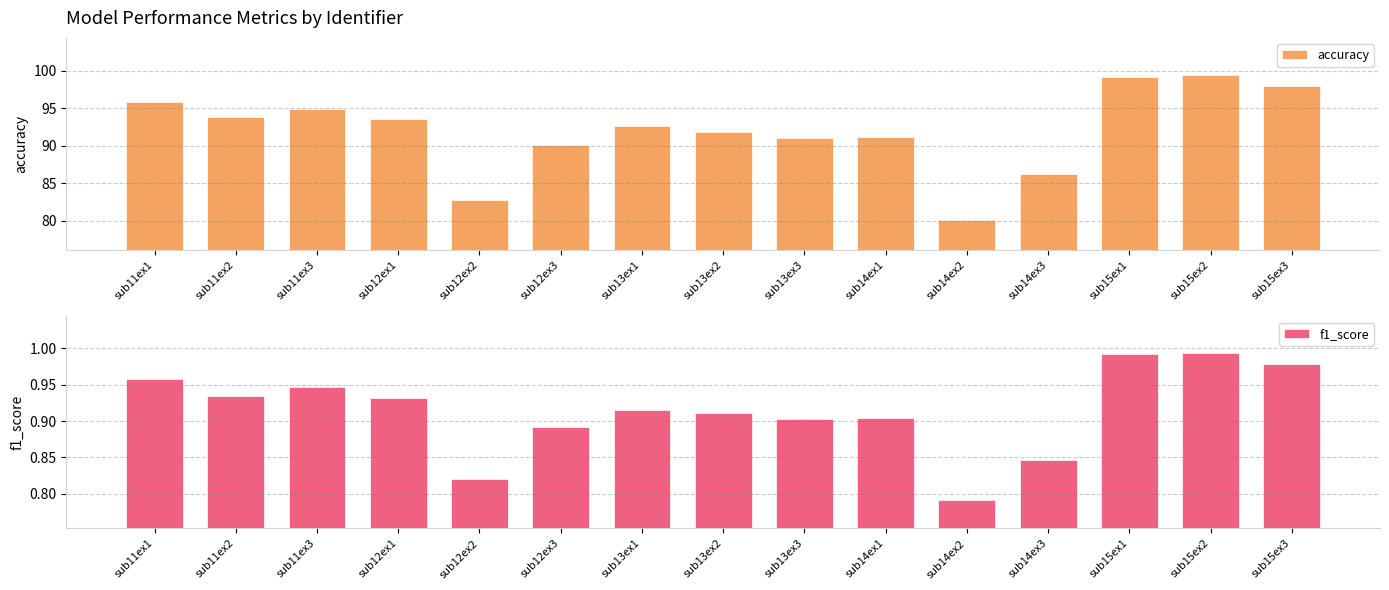

At which label does f1_score reach its peak?

sub15ex2